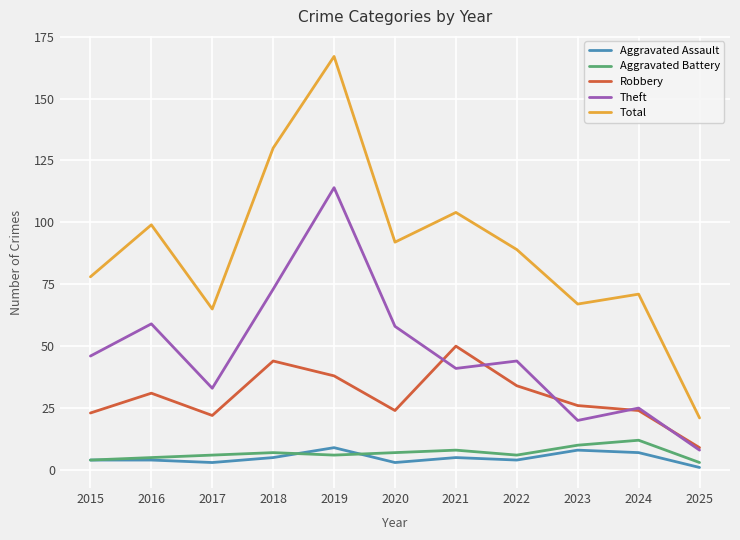

Which category has the lowest value in the Total series?

2025